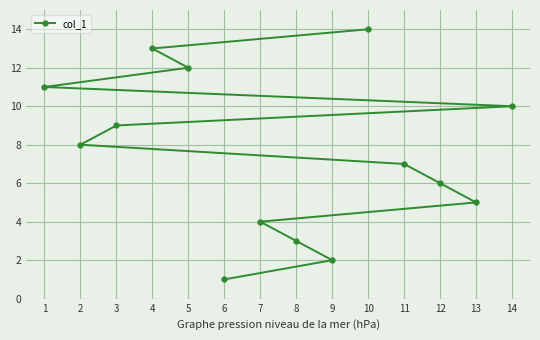

Rank the categories by value from highest to lowest.

10, 4, 5, 1, 14, 3, 2, 11, 12, 13, 7, 8, 9, 6